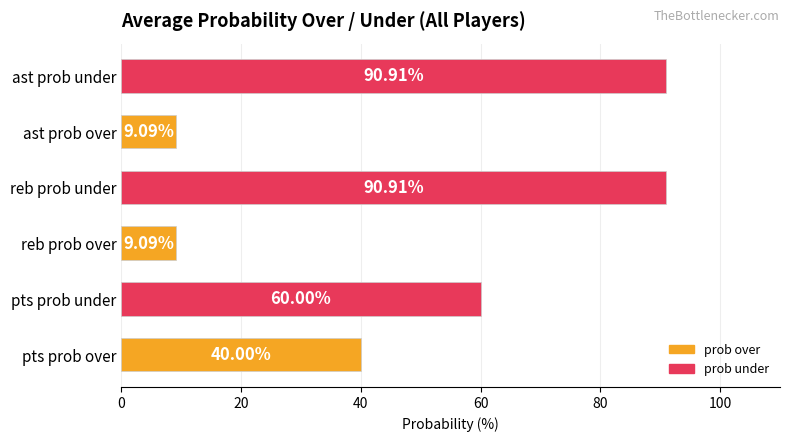

What is the change in value from reb prob over to reb prob under?

+81.8